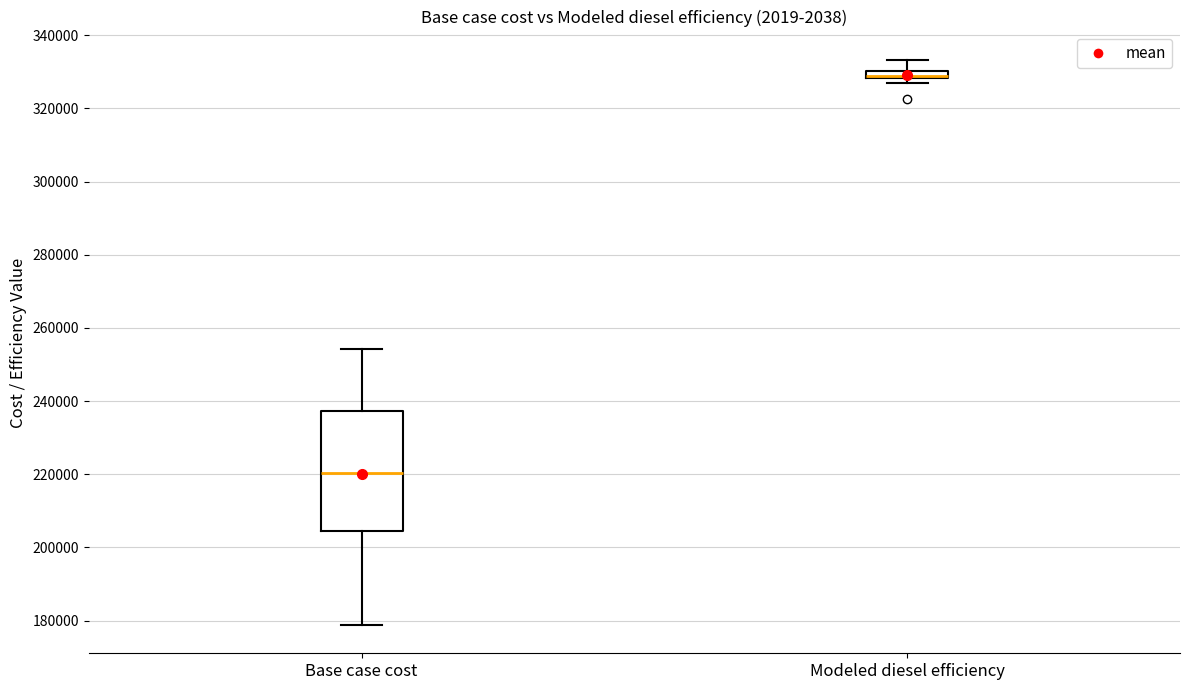

Which box is the tallest, from its lower edge to its upper edge?

Base case cost